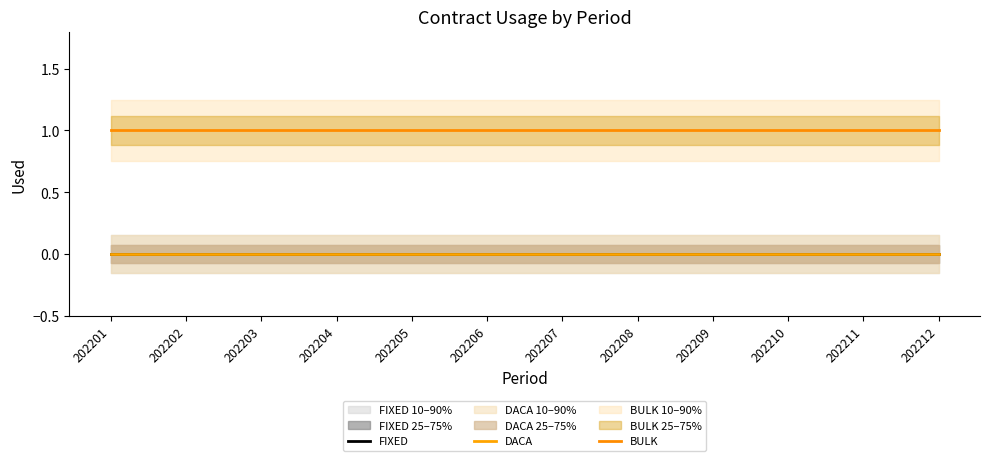

True or false: DACA and FIXED cross at least once.

False